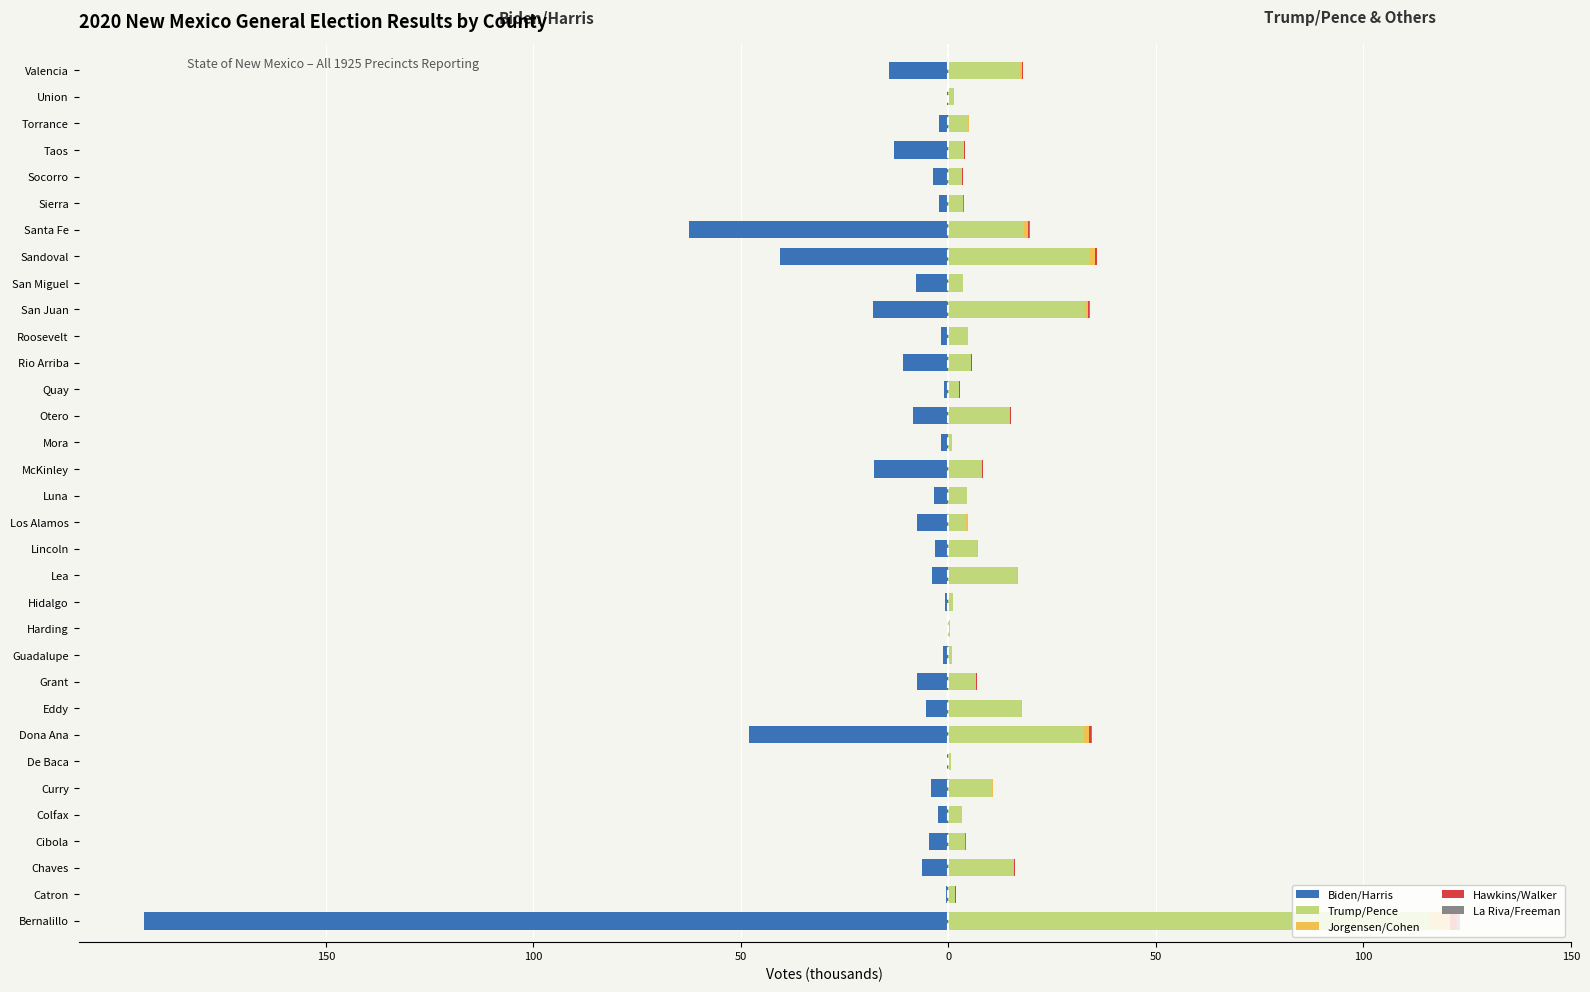

How many bars are there in total?

165